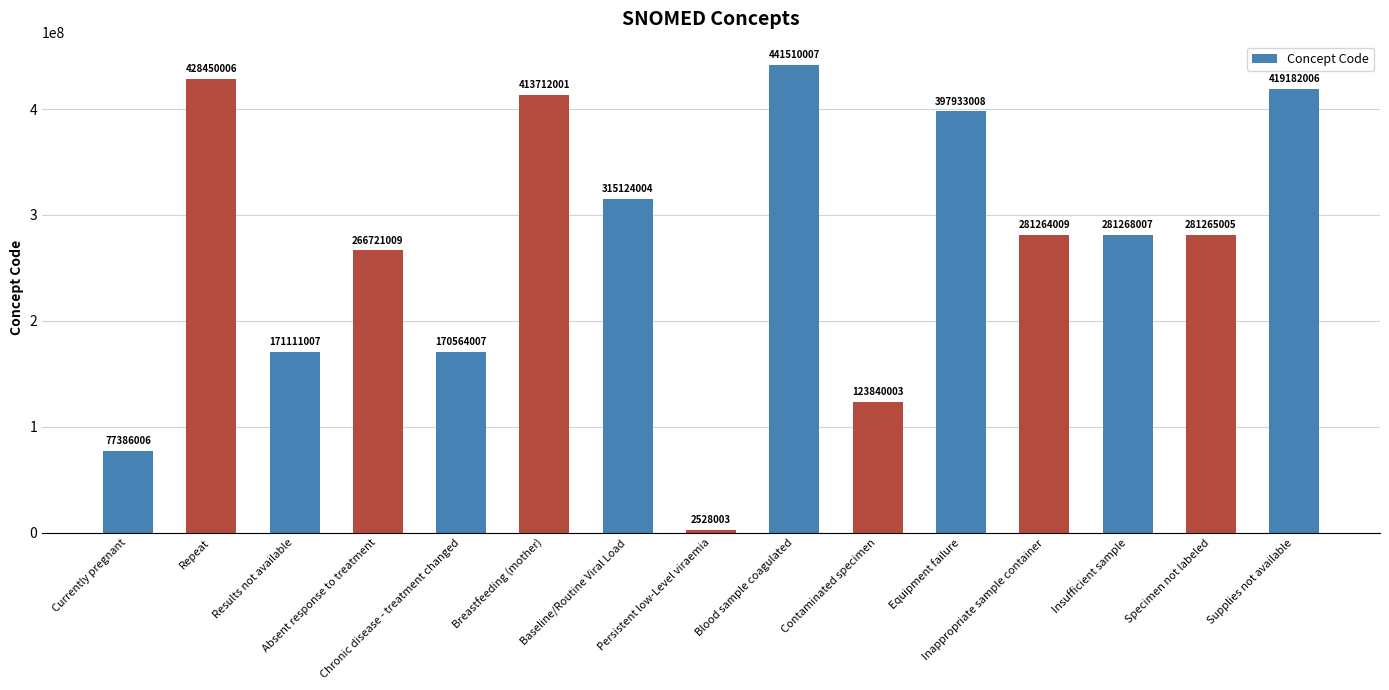

List the labels in order of value, largest first.

Blood sample coagulated, Repeat, Supplies not available, Breastfeeding (mother), Equipment failure, Baseline/Routine Viral Load, Insufficient sample, Specimen not labeled, Inappropriate sample container, Absent response to treatment, Results not available, Chronic disease - treatment changed, Contaminated specimen, Currently pregnant, Persistent low-Level viraemia